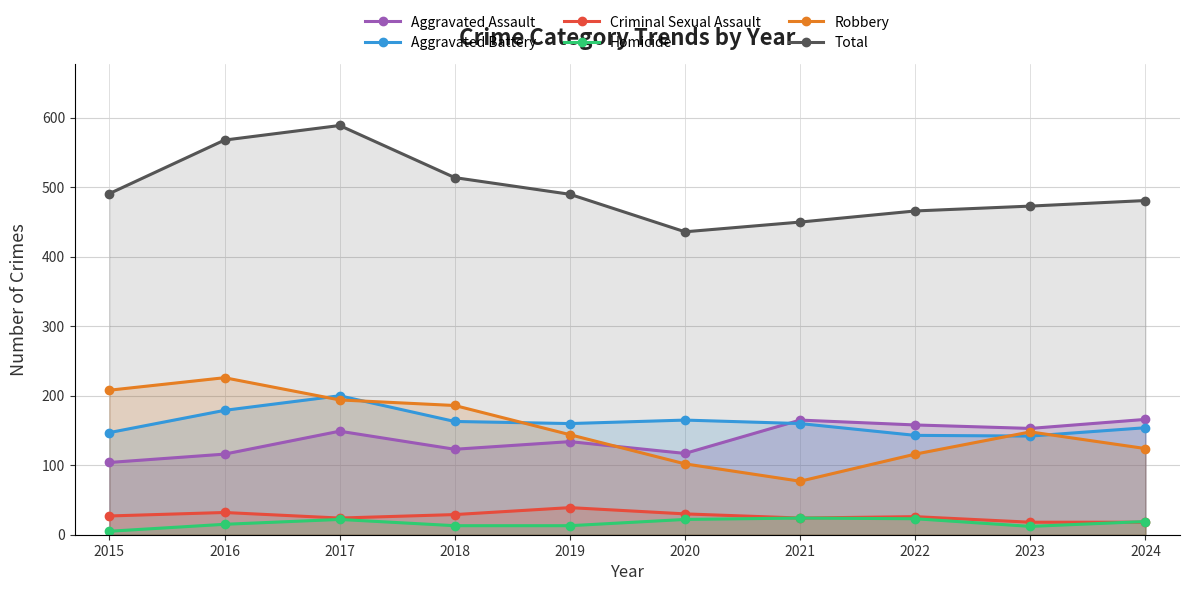

Rank the categories by Robbery value from lowest to highest.

2021, 2020, 2022, 2024, 2019, 2023, 2018, 2017, 2015, 2016